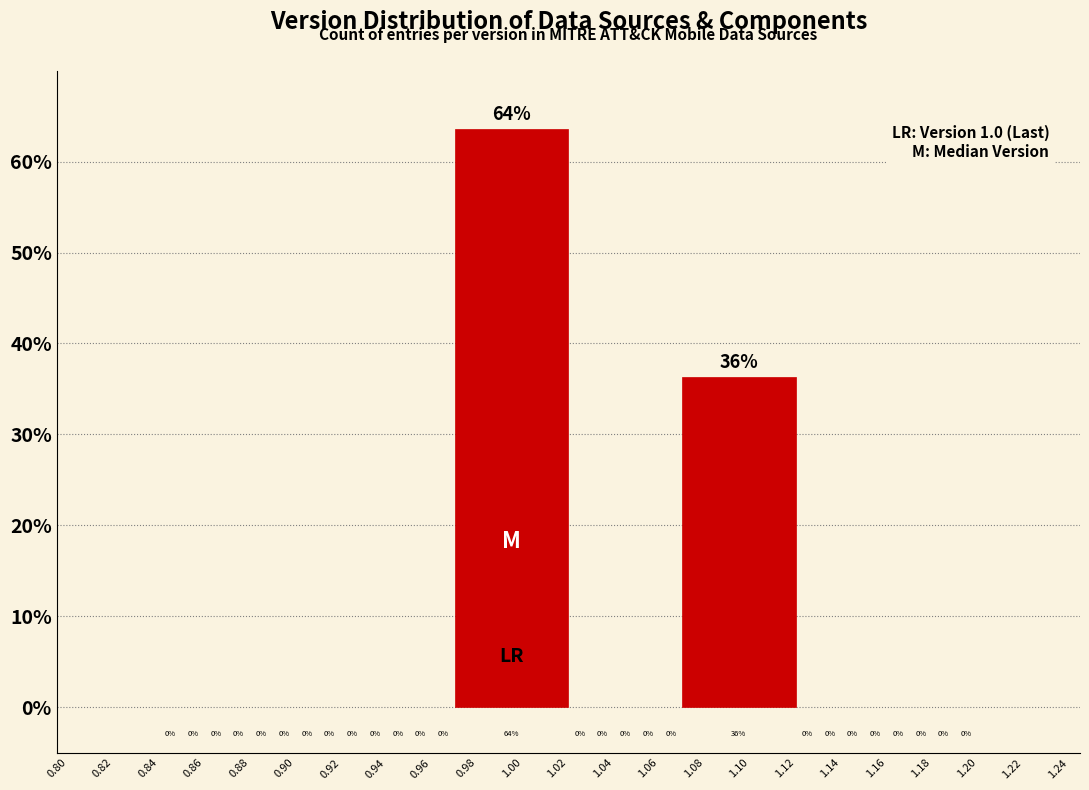

How many bars are there in total?

2